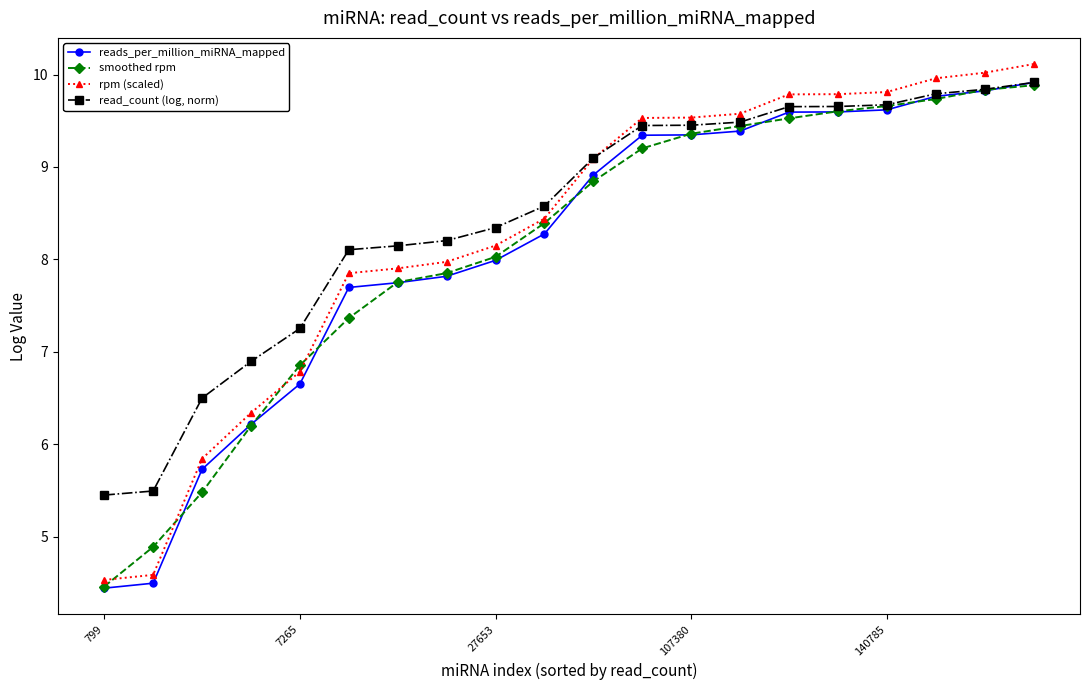

What is the value of the read_count (log, norm) point at the 14th from the left?

9.5